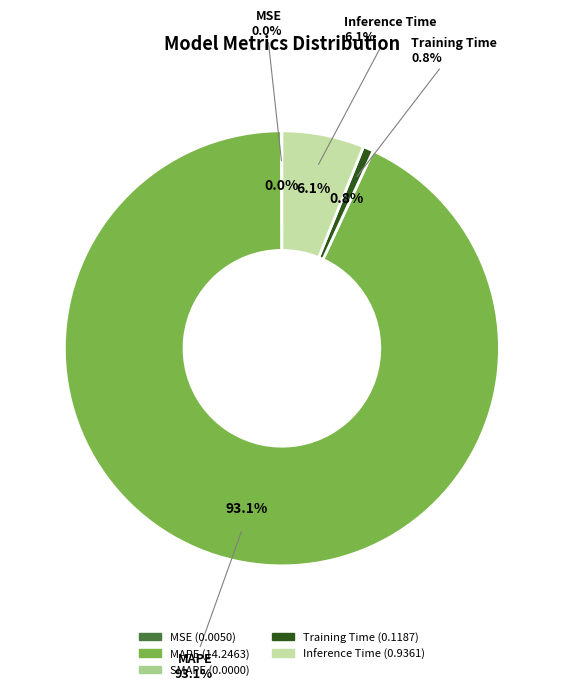

Count the number of slices in the pie.

5